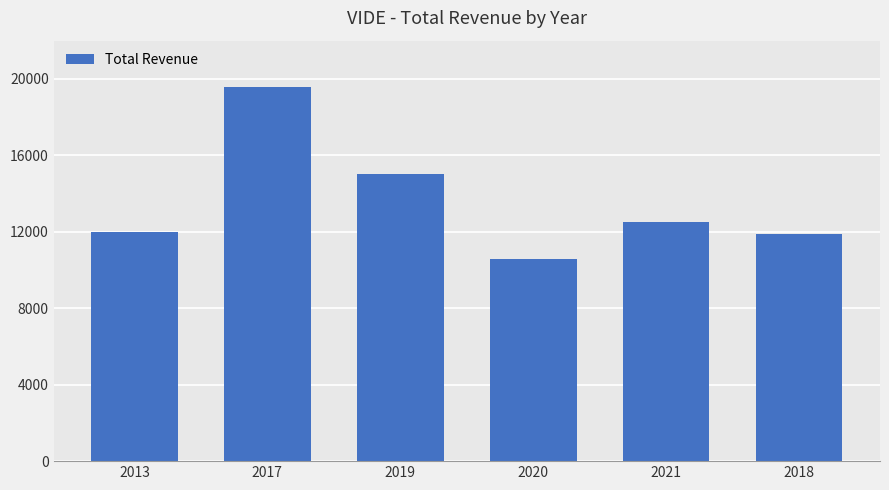

Reading right to left, transcribe all the data shown in this chart.

2018=11900	2021=12500	2020=10600	2019=15000	2017=19600	2013=12000